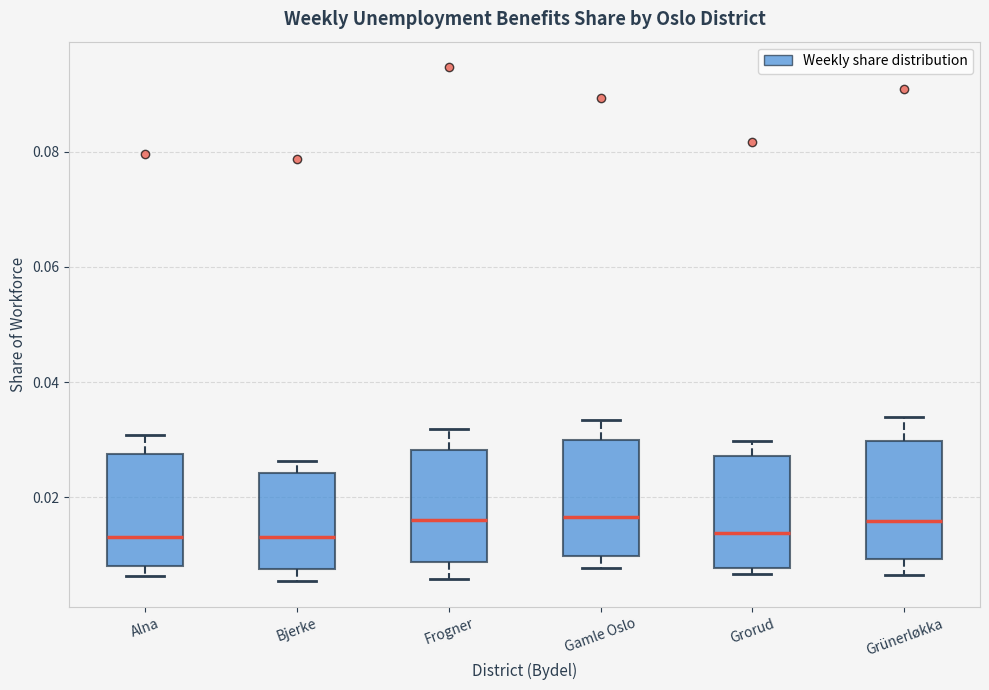

Reading left to right, read every box against the y-axis: the position of its median line, the range the box covers, and the ends of its whiskers. The values are not printed on the chart, so give them approximately, as read against the axis.

Alna: median 0.014, box 0.008 to 0.028, whiskers 0.006 to 0.030
Bjerke: median 0.014, box 0.008 to 0.024, whiskers 0.006 to 0.026
Frogner: median 0.016, box 0.008 to 0.028, whiskers 0.006 to 0.032
Gamle Oslo: median 0.016, box 0.010 to 0.030, whiskers 0.008 to 0.034
Grorud: median 0.014, box 0.008 to 0.028, whiskers 0.006 to 0.030
Grünerløkka: median 0.016, box 0.010 to 0.030, whiskers 0.006 to 0.034